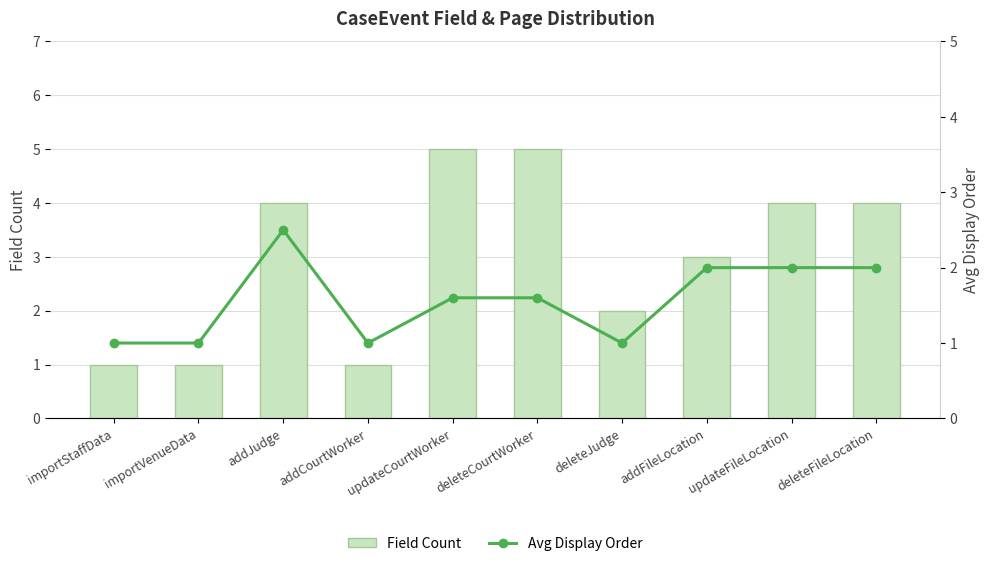

The value of Field Count at addFileLocation is 1.2. True or false?

False